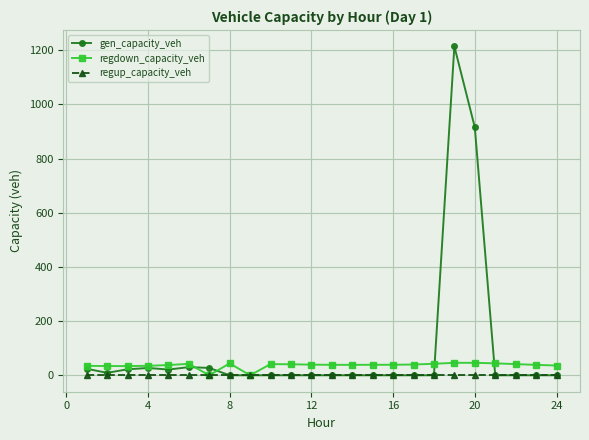

What is the maximum value shown in the chart?

1214.1